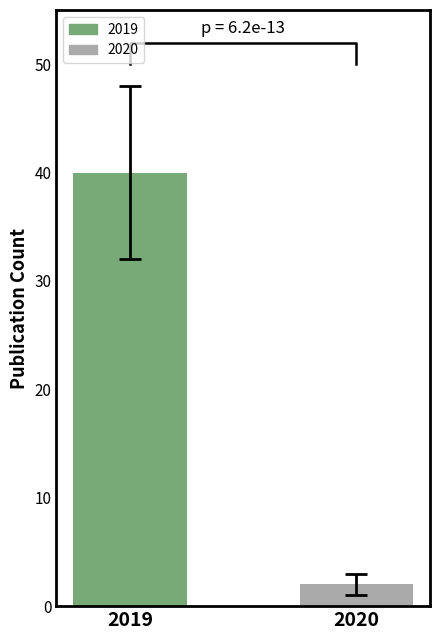

At which category does the chart reach its minimum across all series?

2020